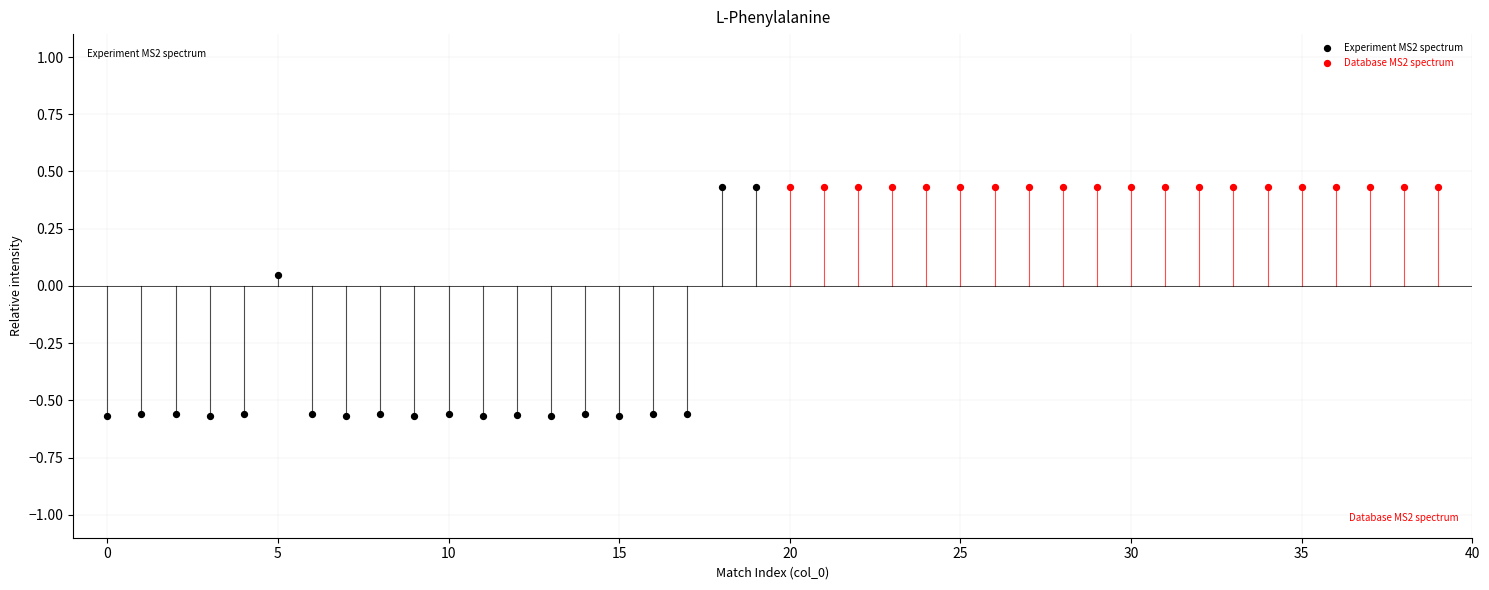

Which series contains the lowest Y value?

Experiment MS2 spectrum